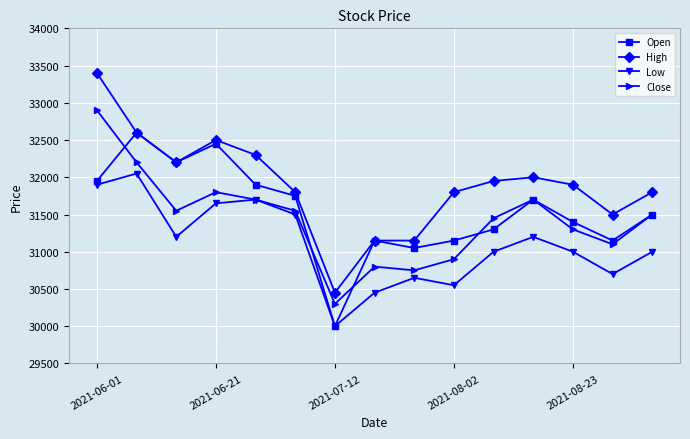

True or false: Low has more than 0 points higher than both neighbors.

True